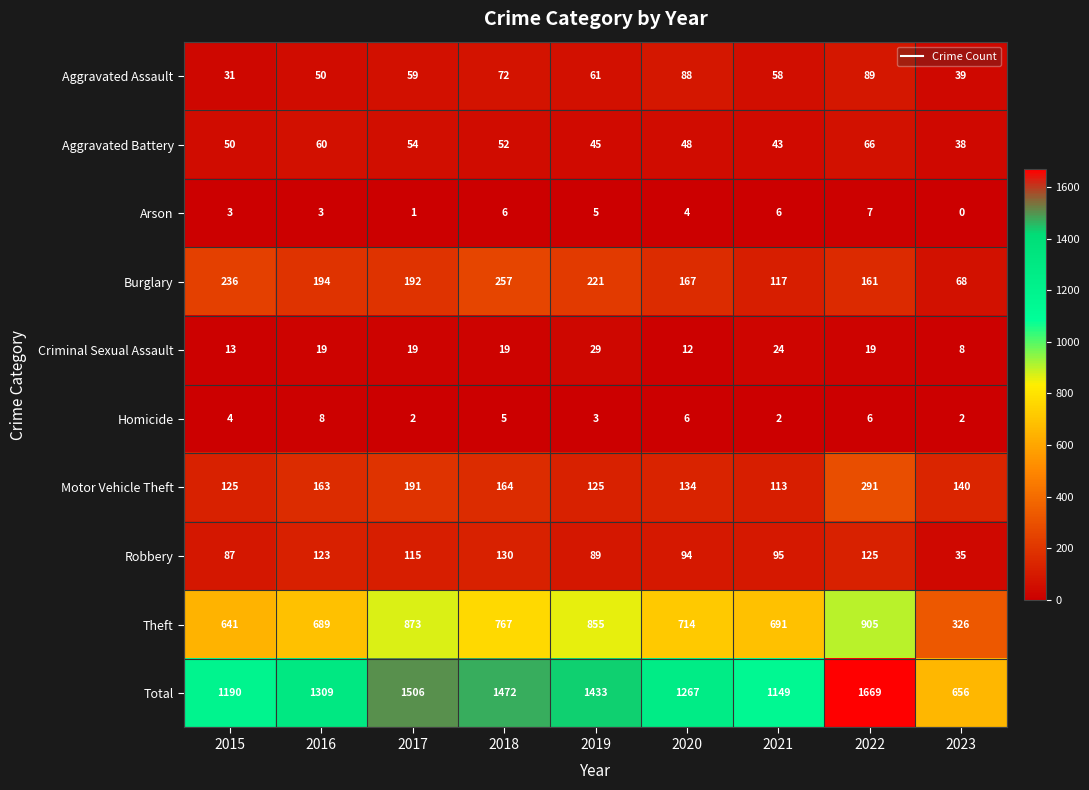

What value does the Aggravated Battery series have at 2022, to the nearest 5?

65